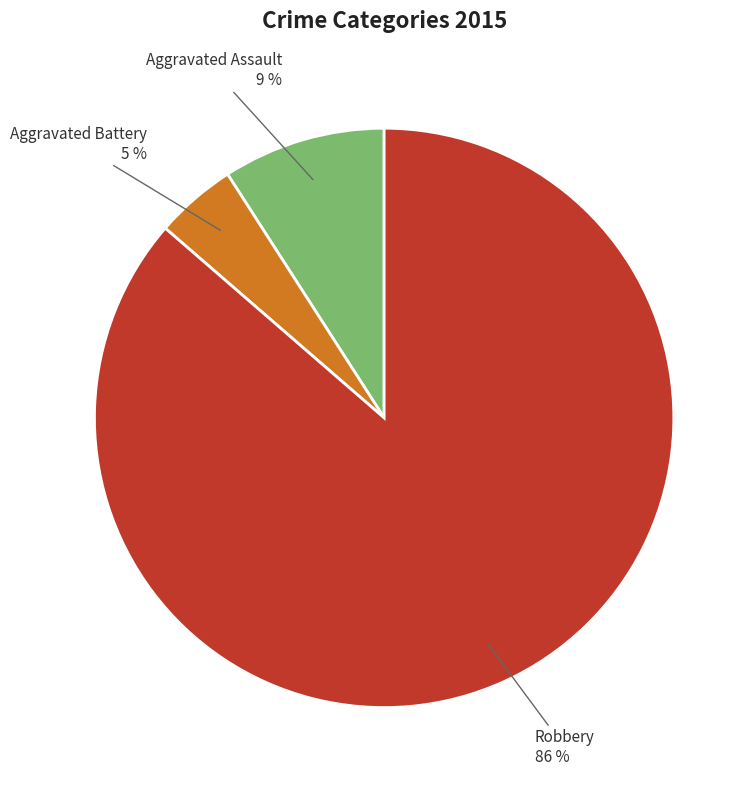

To the nearest percent, what is the average slice percentage?

33%